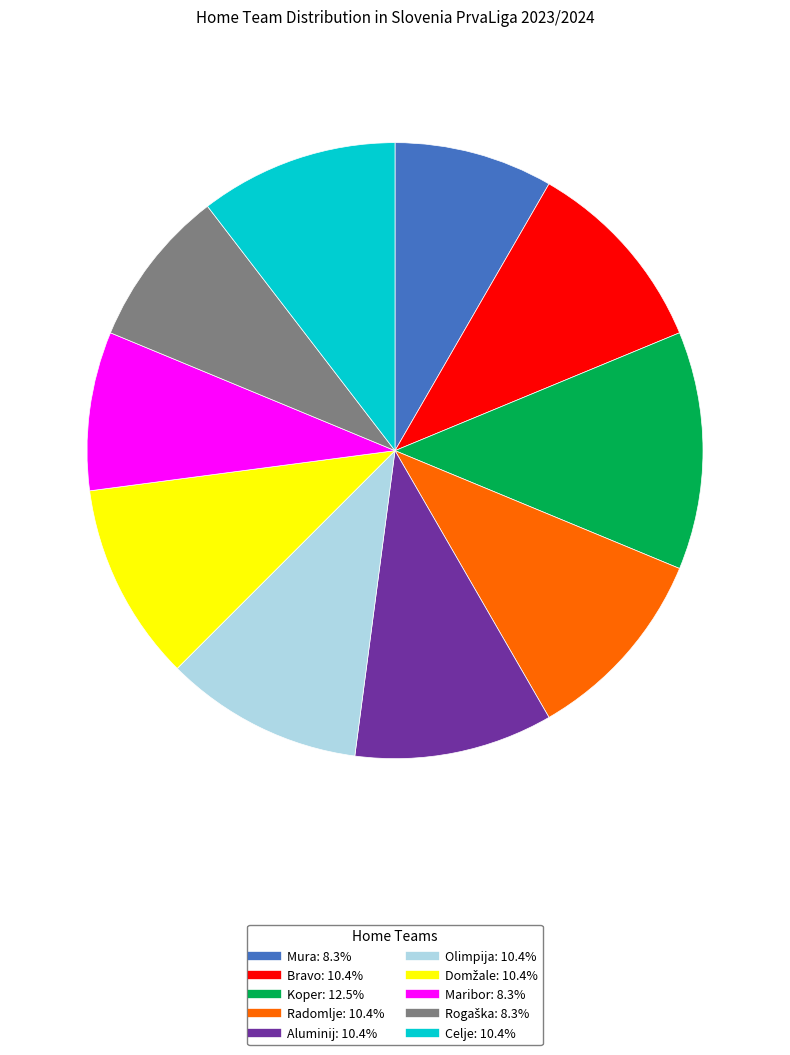

Count the number of slices in the pie.

10